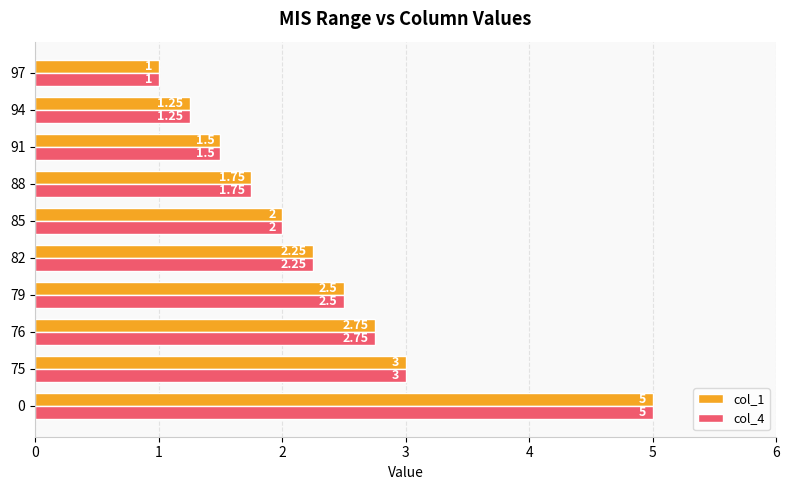

What is the minimum value for col_1?

1.0